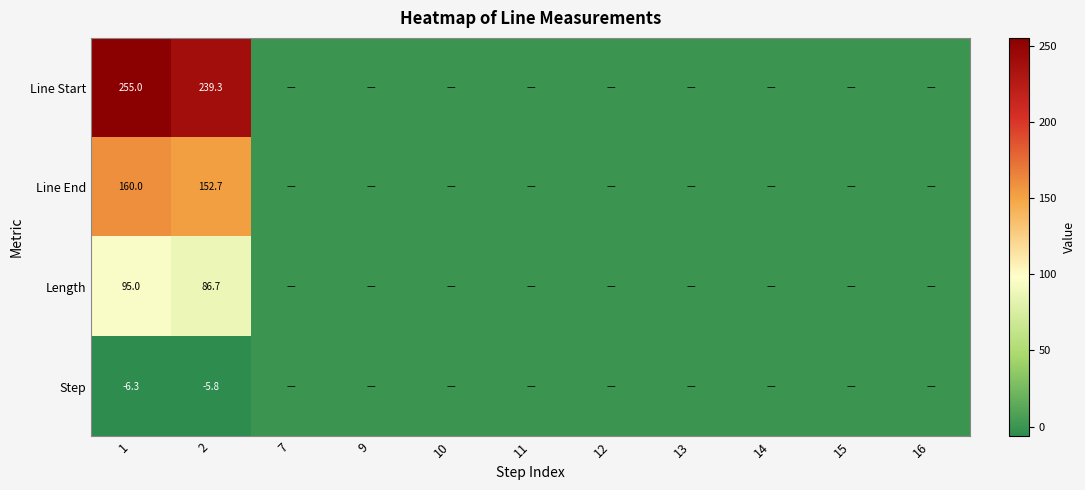

True or false: Step has a value of -5.8 at 2.

True